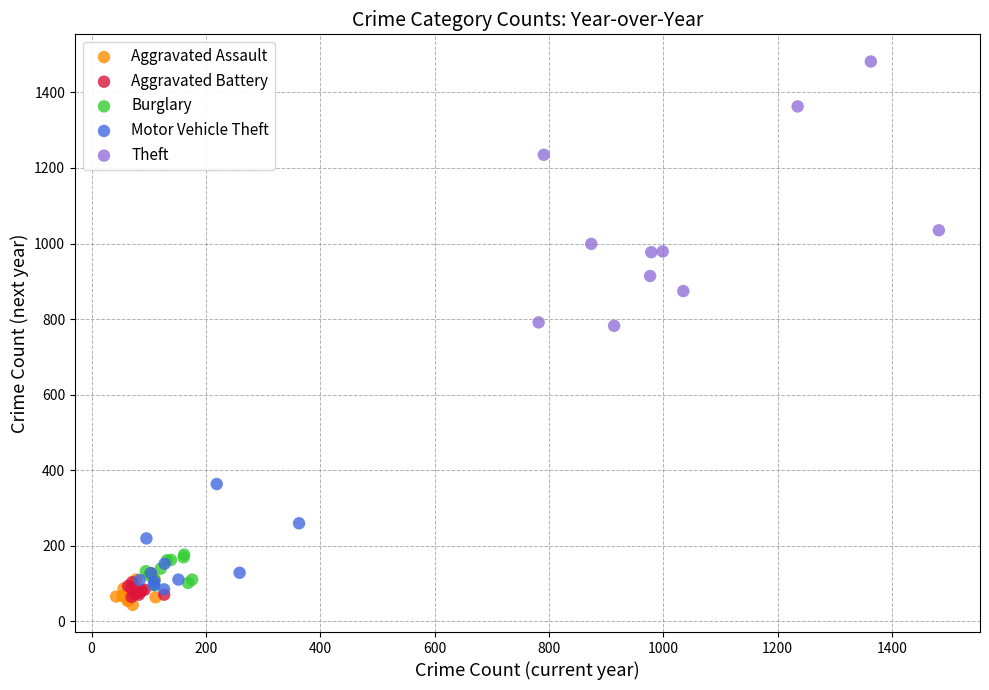

Which series contains the lowest Y value?

Aggravated Assault